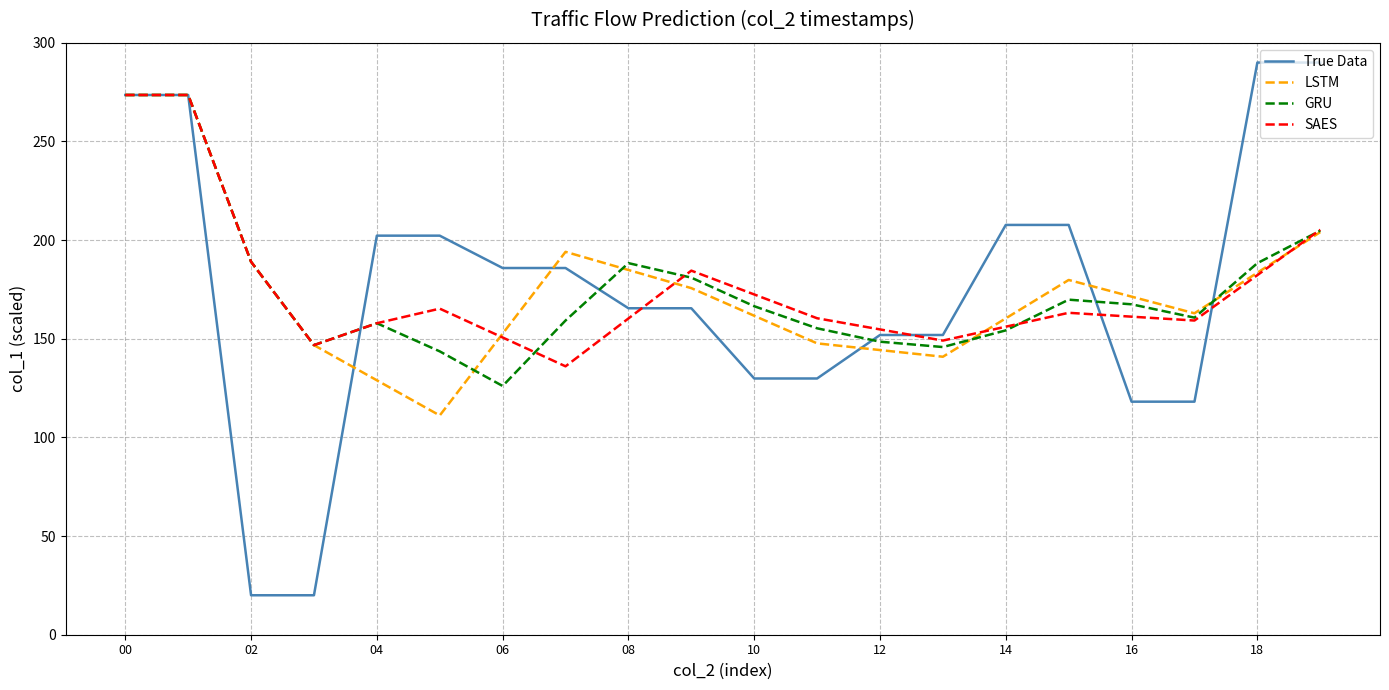

Which series has the largest range (max minus min)?

True Data